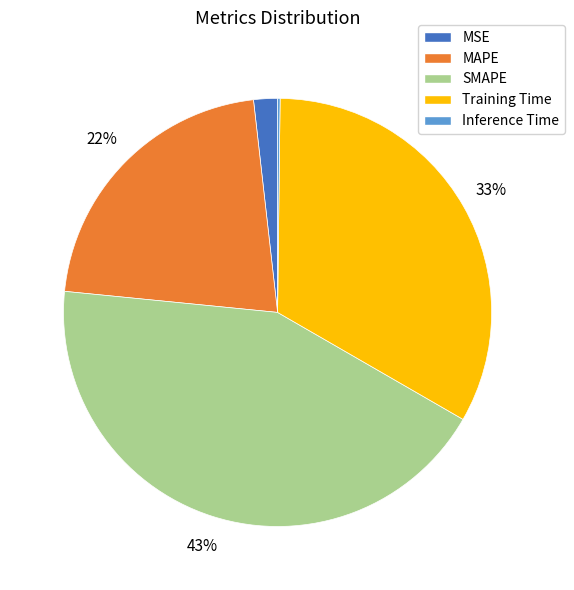

Between MSE and MAPE, which is larger?

MAPE